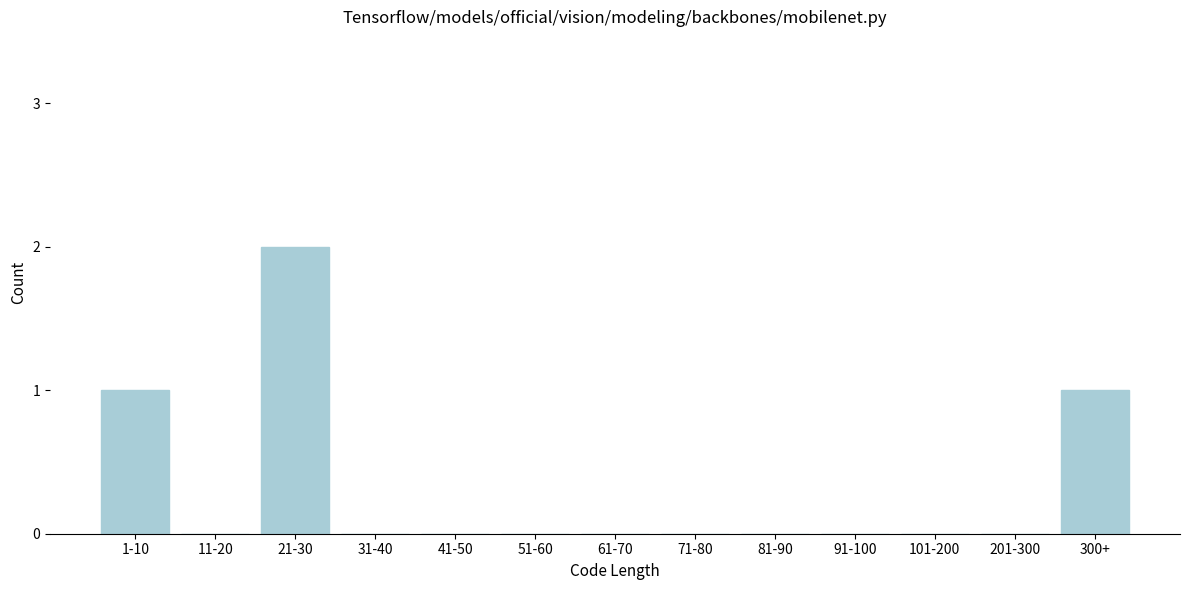

Reading left to right, transcribe all the data shown in this chart.

1-10=1	11-20=0	21-30=2	31-40=0	41-50=0	51-60=0	61-70=0	71-80=0	81-90=0	91-100=0	101-200=0	201-300=0	300+=1